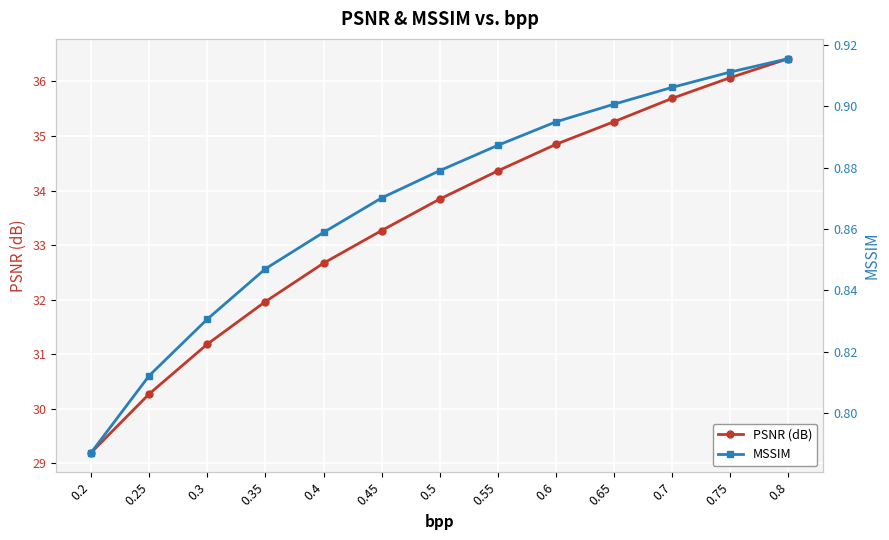

Does the chart display data point markers on the line(s)?

Yes